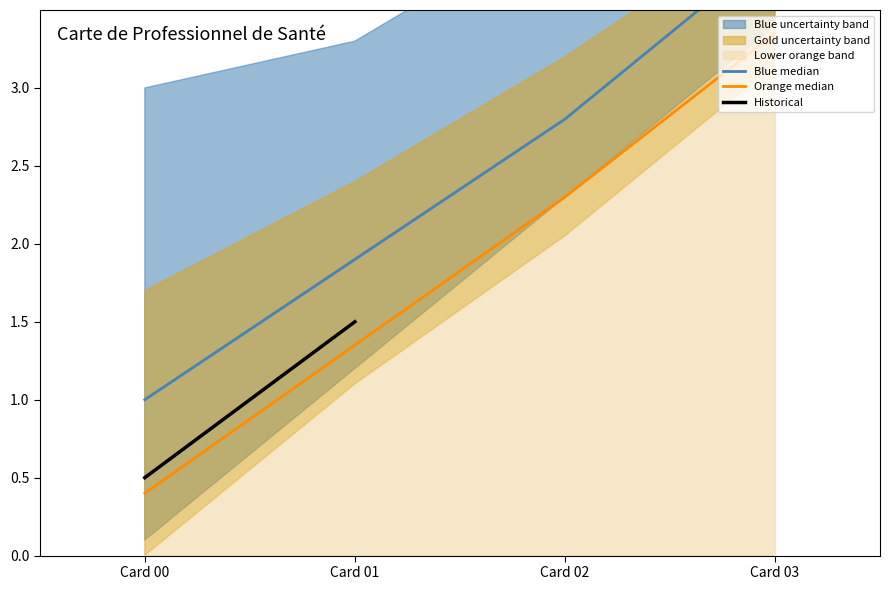

Is it true that Orange median equals 5.5 at Card 03?

False